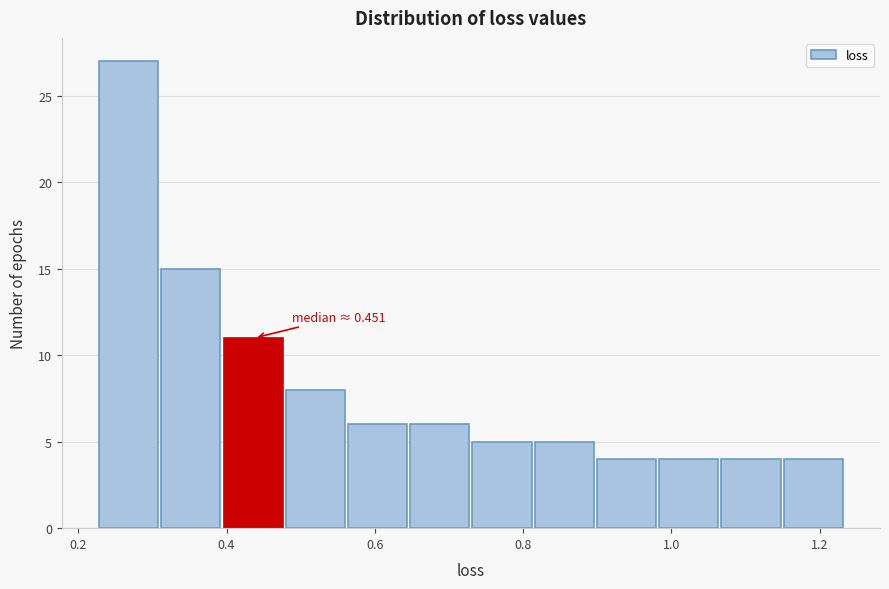

Which range on the x-axis has the tallest bar?

0.22 to 0.32